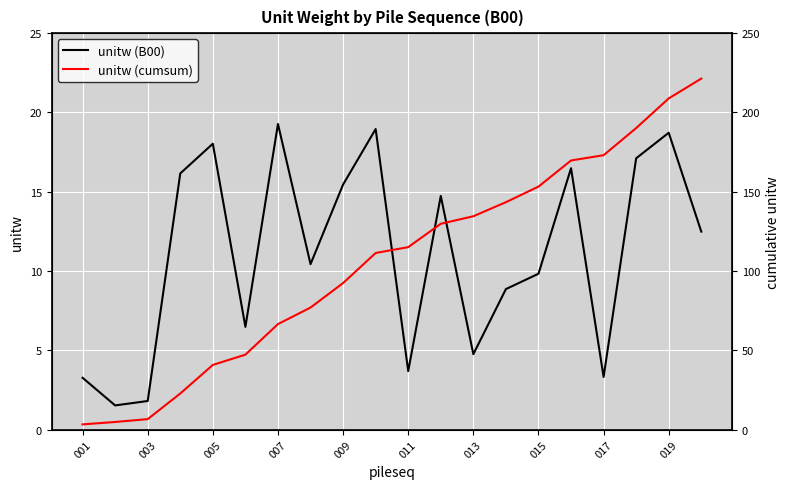

Is it true that unitw (B00) equals 9.8 at 015?

True